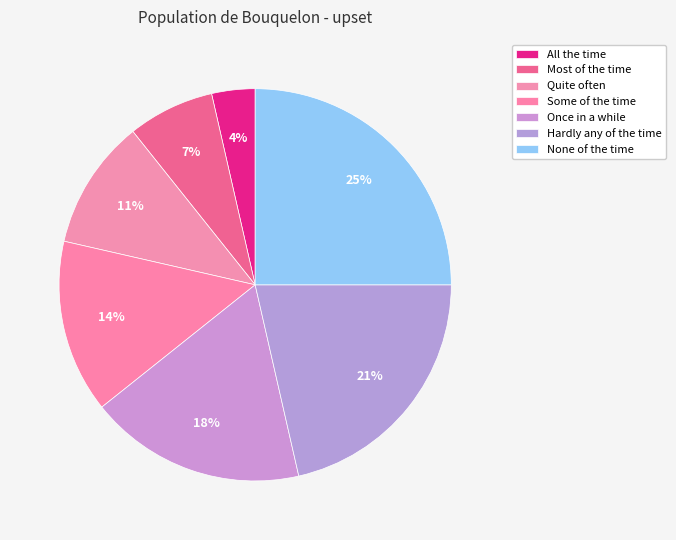

Count the number of slices in the pie.

7